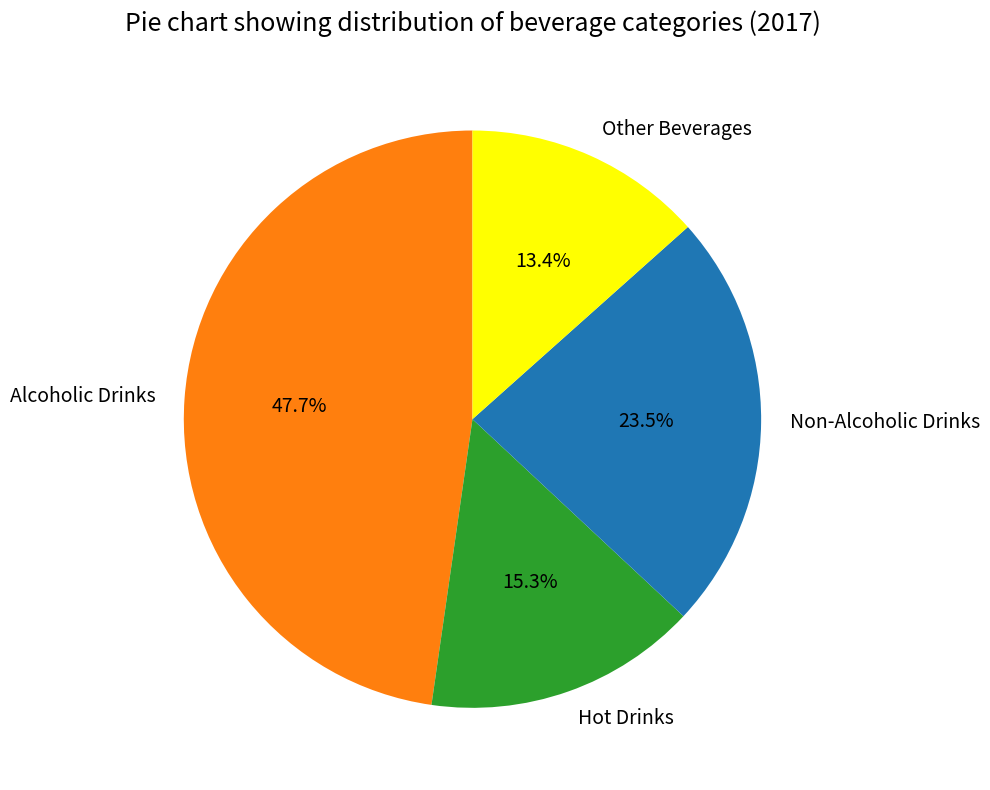

To the nearest percent, what is the difference between the Other Beverages and Non-Alcoholic Drinks slice percentages?

10%